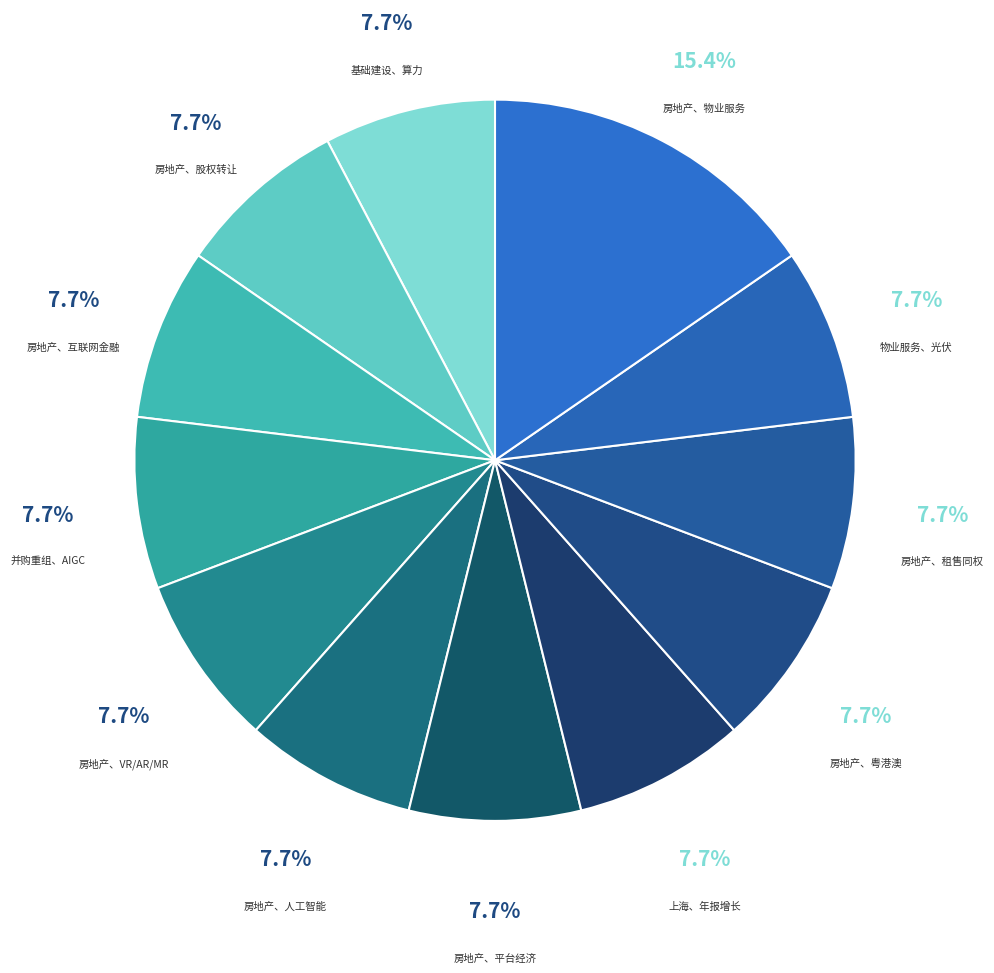

How many segments does this pie chart have?

12